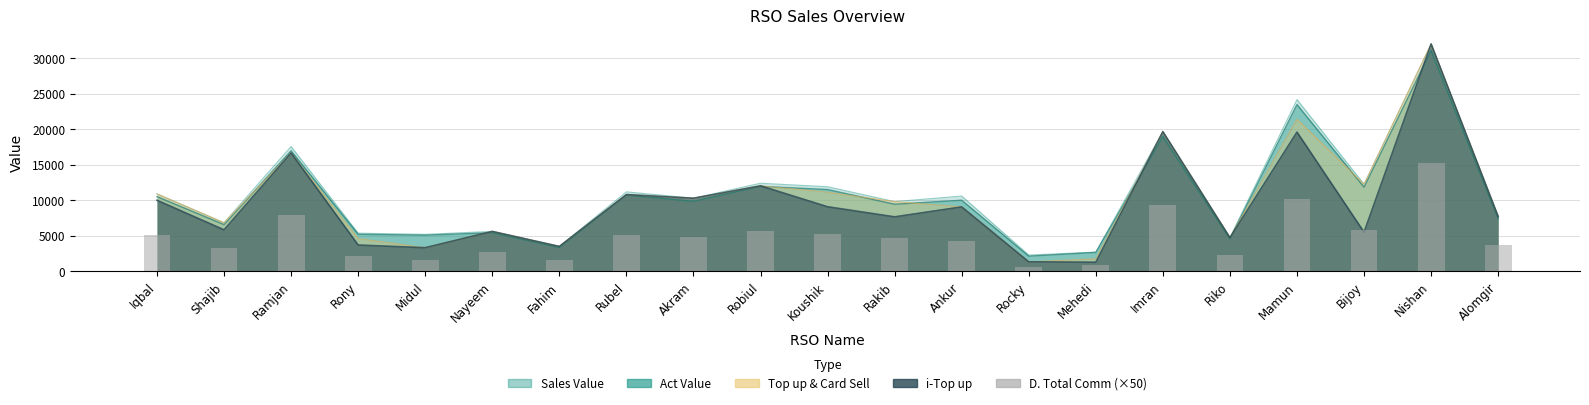

Does the chart contain stacked bars?

No